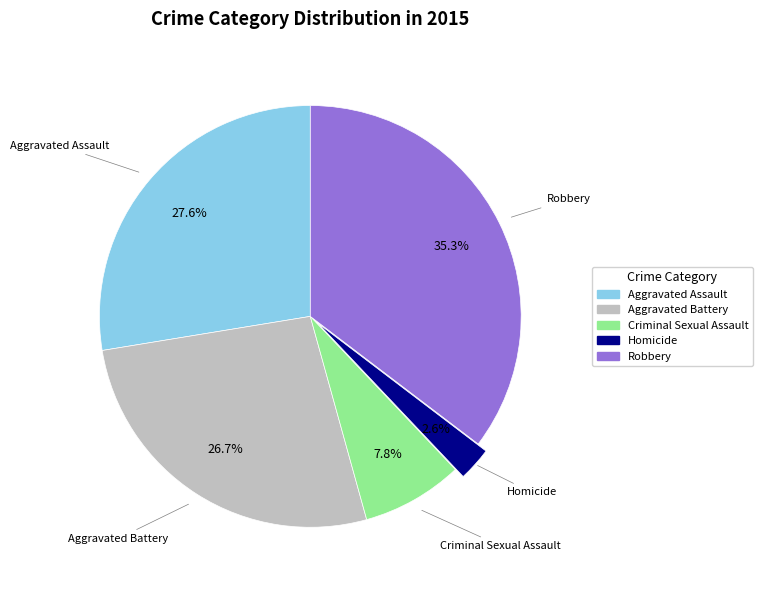

What is the smallest slice in the pie chart?

Homicide